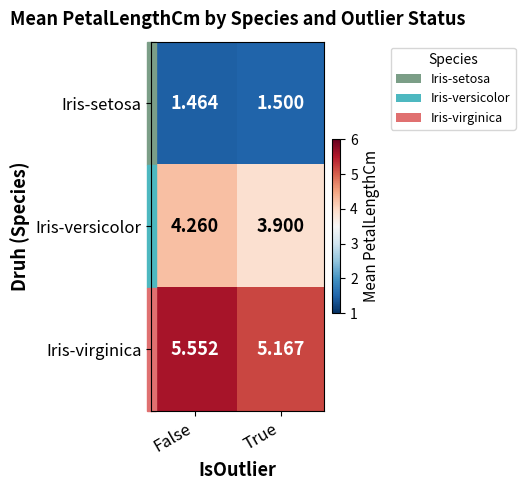

Rank the categories by Iris-virginica value from highest to lowest.

False, True